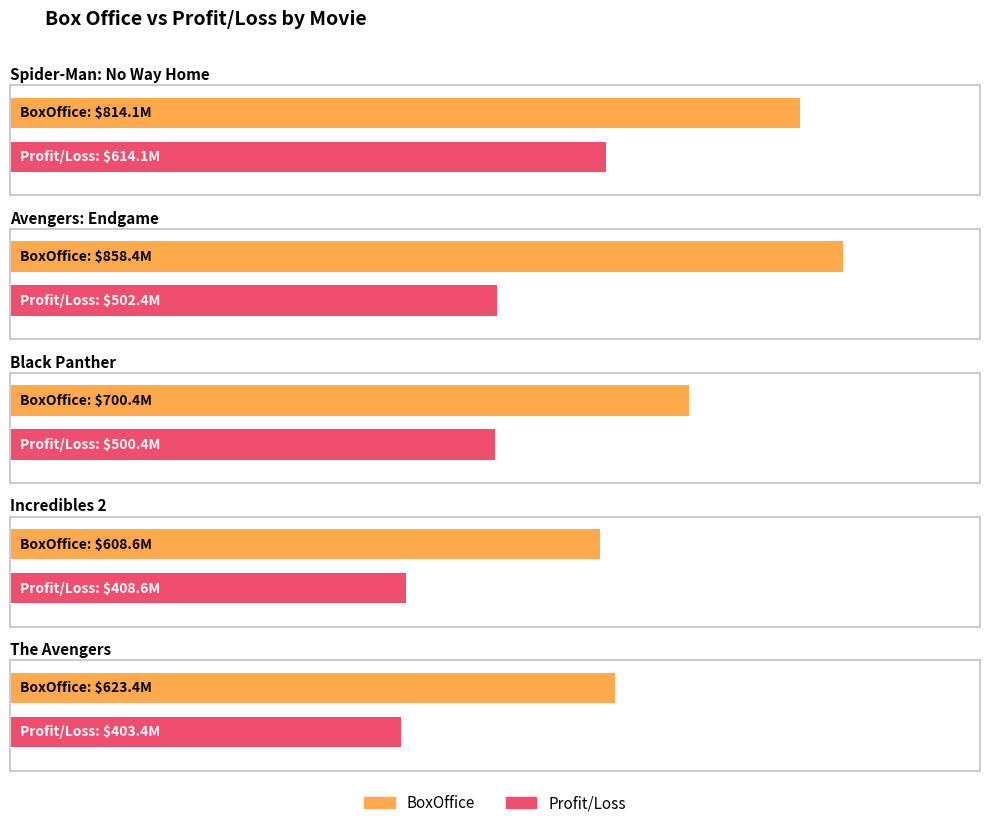

Is the value of BoxOffice at The Avengers greater than the value of Profit/Loss at Spider-Man: No Way Home?

Yes